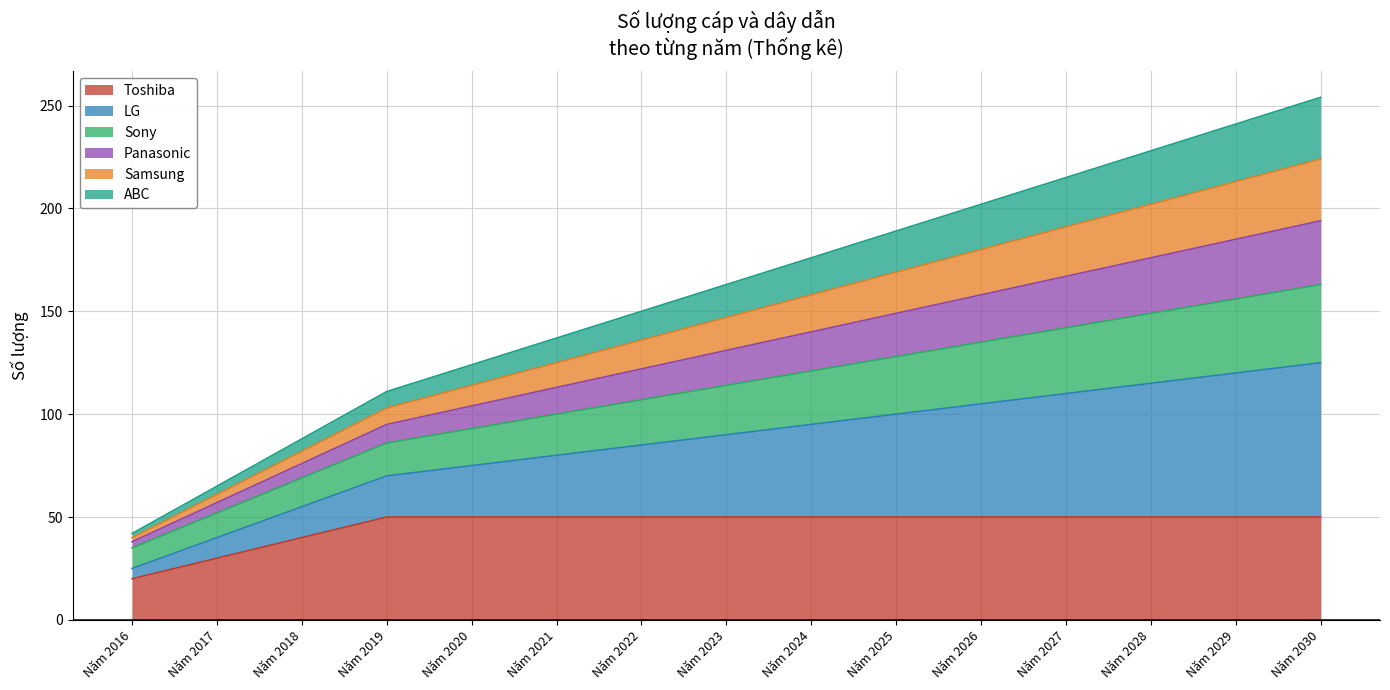

Count the number of categories in the chart.

15